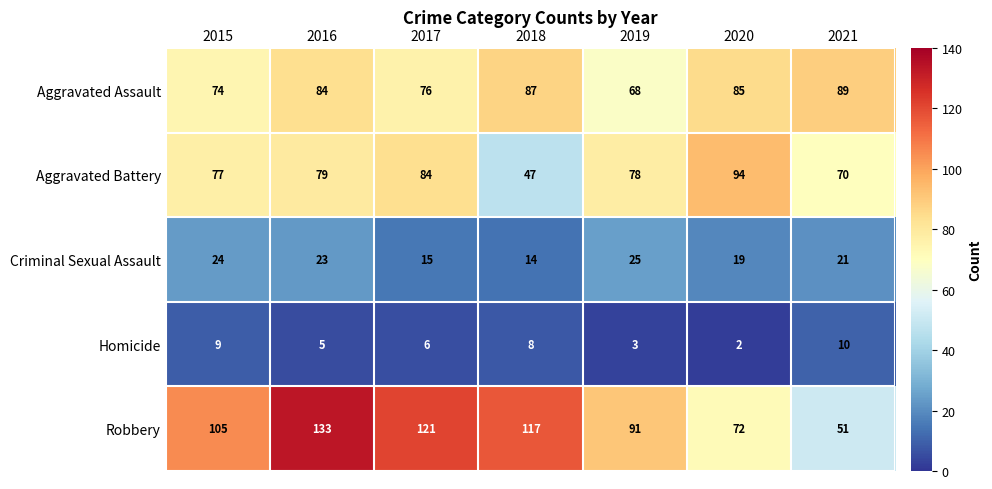

Which series has the largest total across all categories?

Robbery